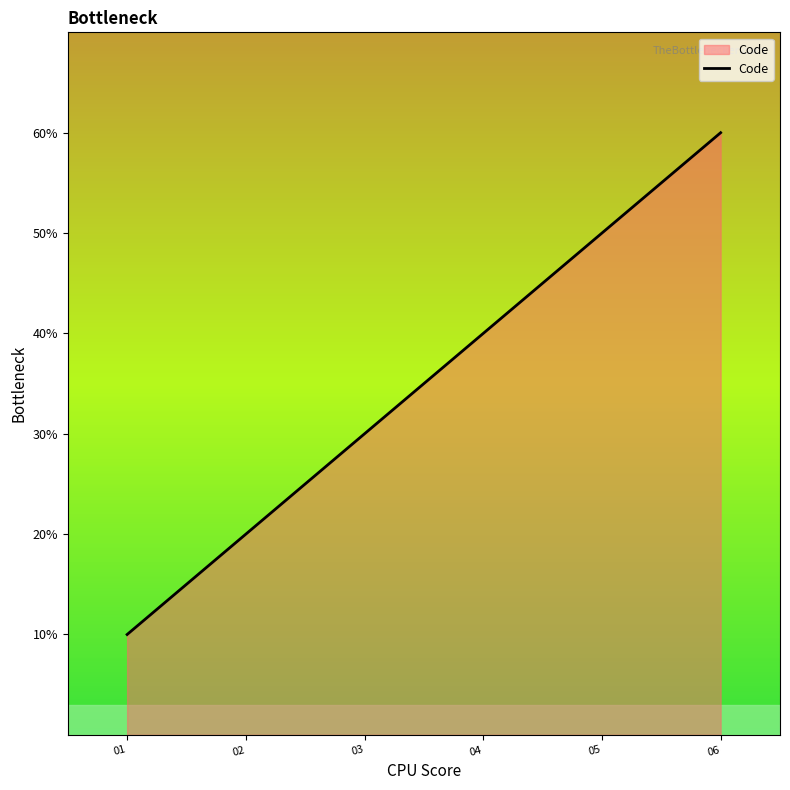

Does the chart display data point markers on the line(s)?

No